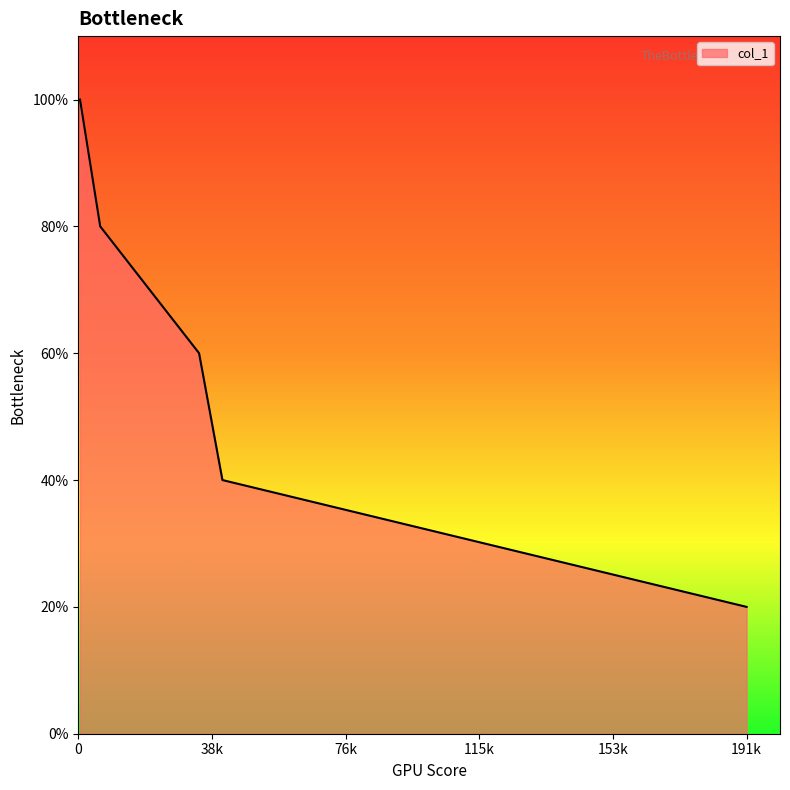

At which category does the chart reach its peak across all series?

500